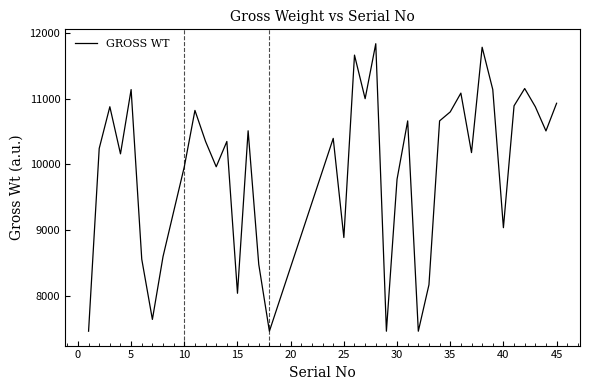

What is the difference between the maximum and minimum values?

4388